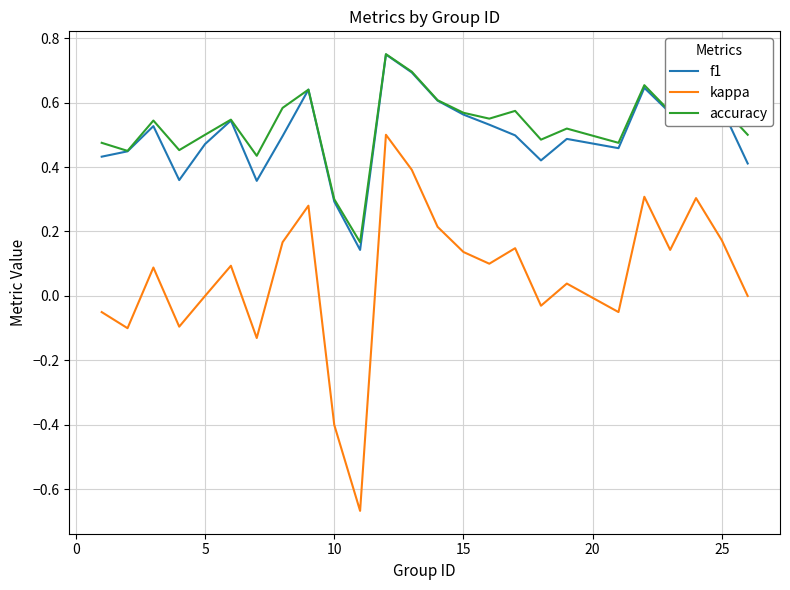

Which series has the largest range (max minus min)?

kappa